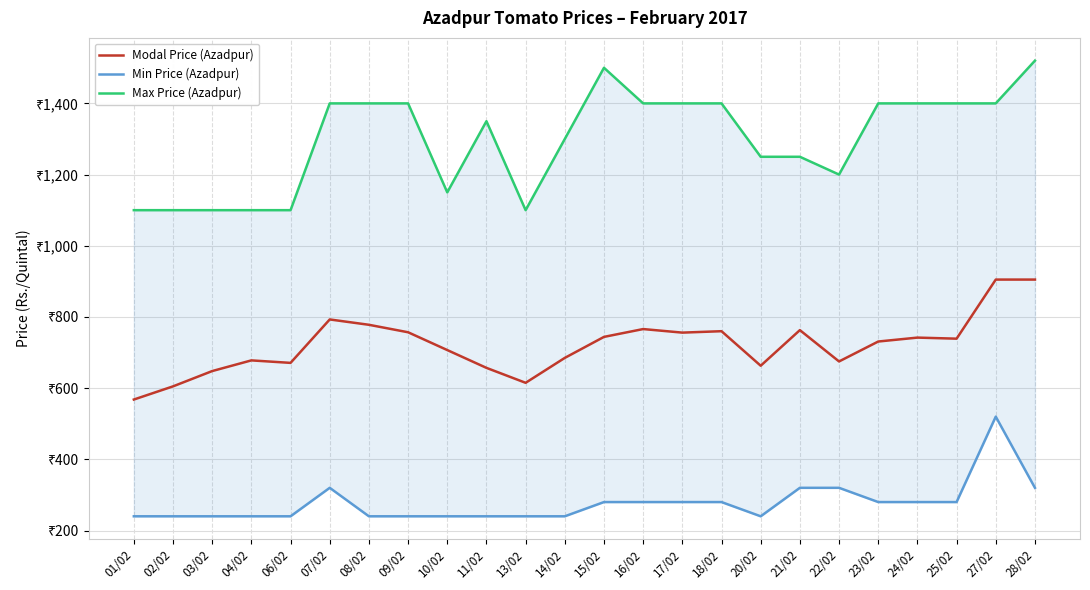

Count the number of categories in the chart.

24